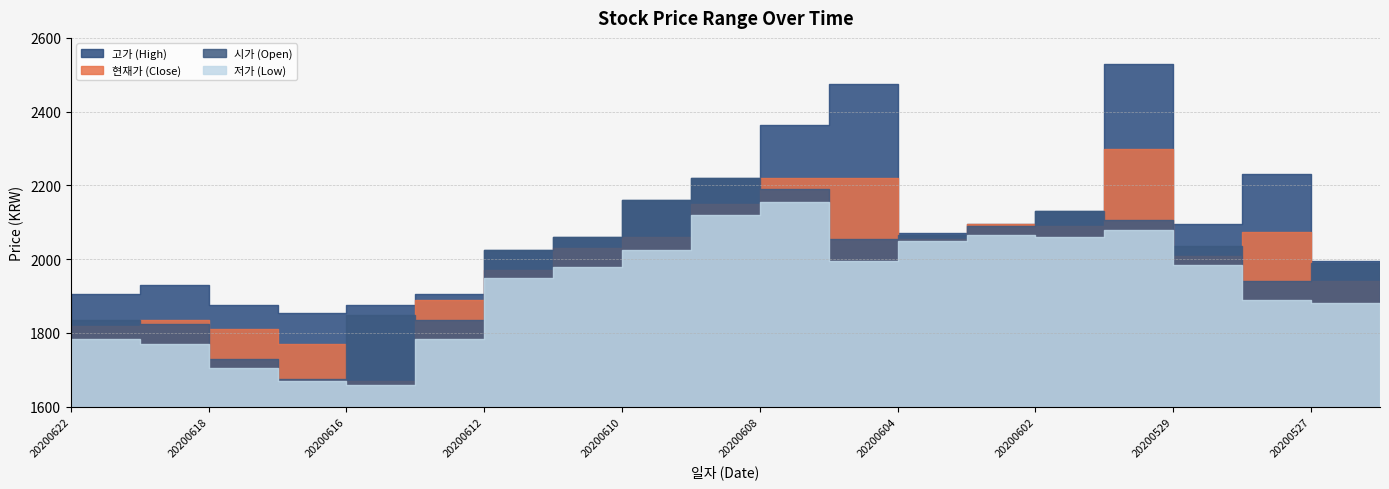

How many lines are shown in the chart?

4